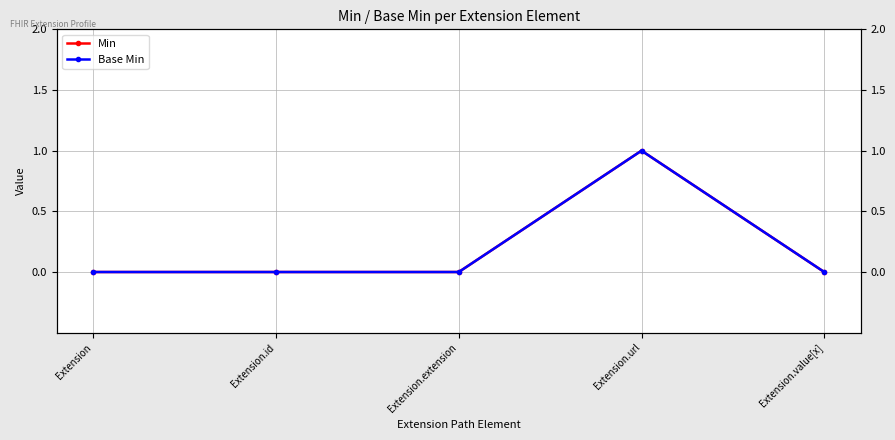

The value of Base Min at Extension.id is -1. True or false?

False